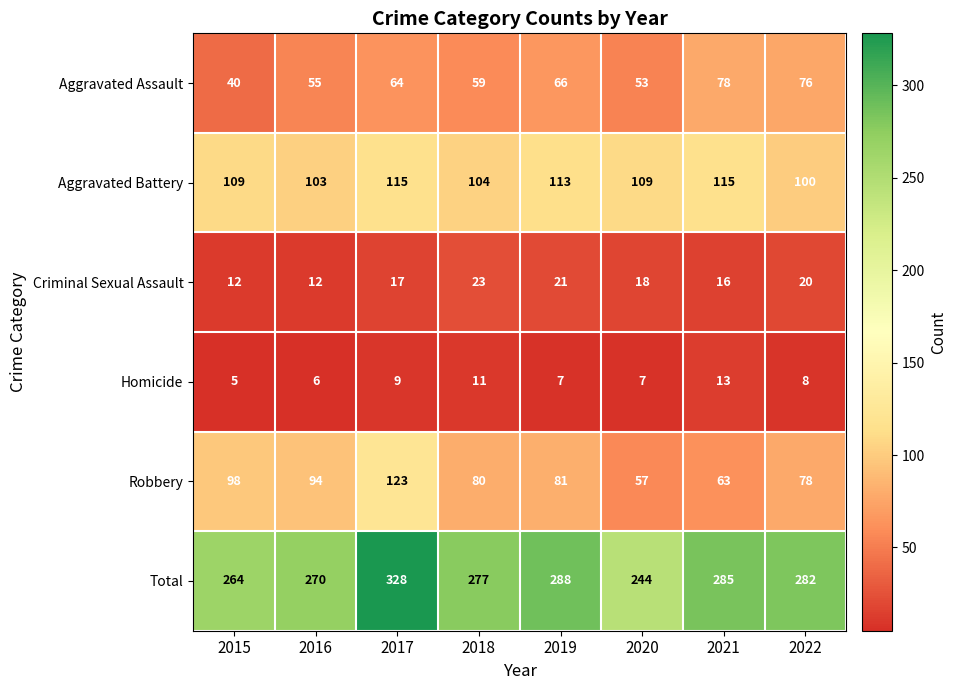

Which series has the widest spread of values?

Total